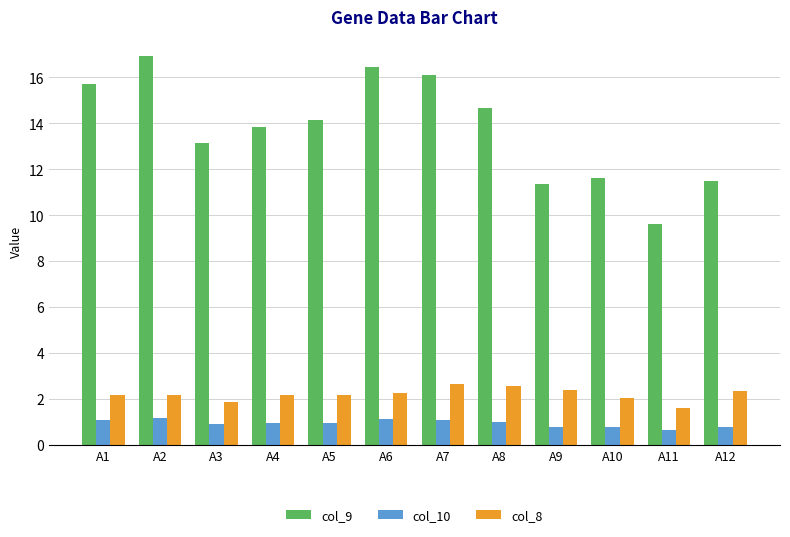

How many series are shown in this chart?

3